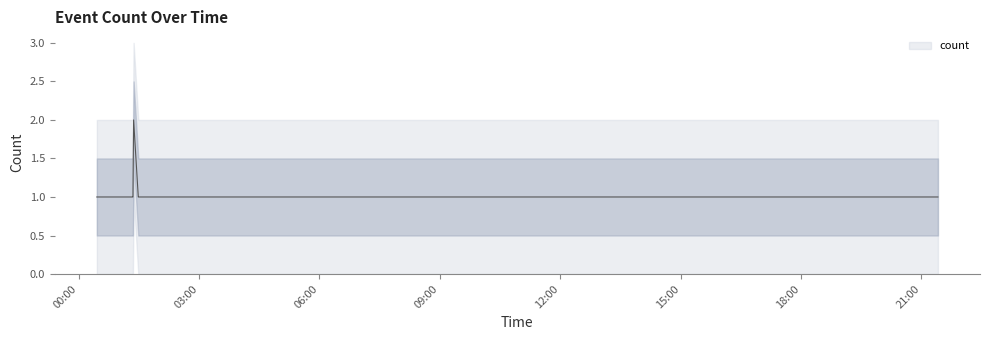

True or false: the data has more than 2 interior local peaks.

False